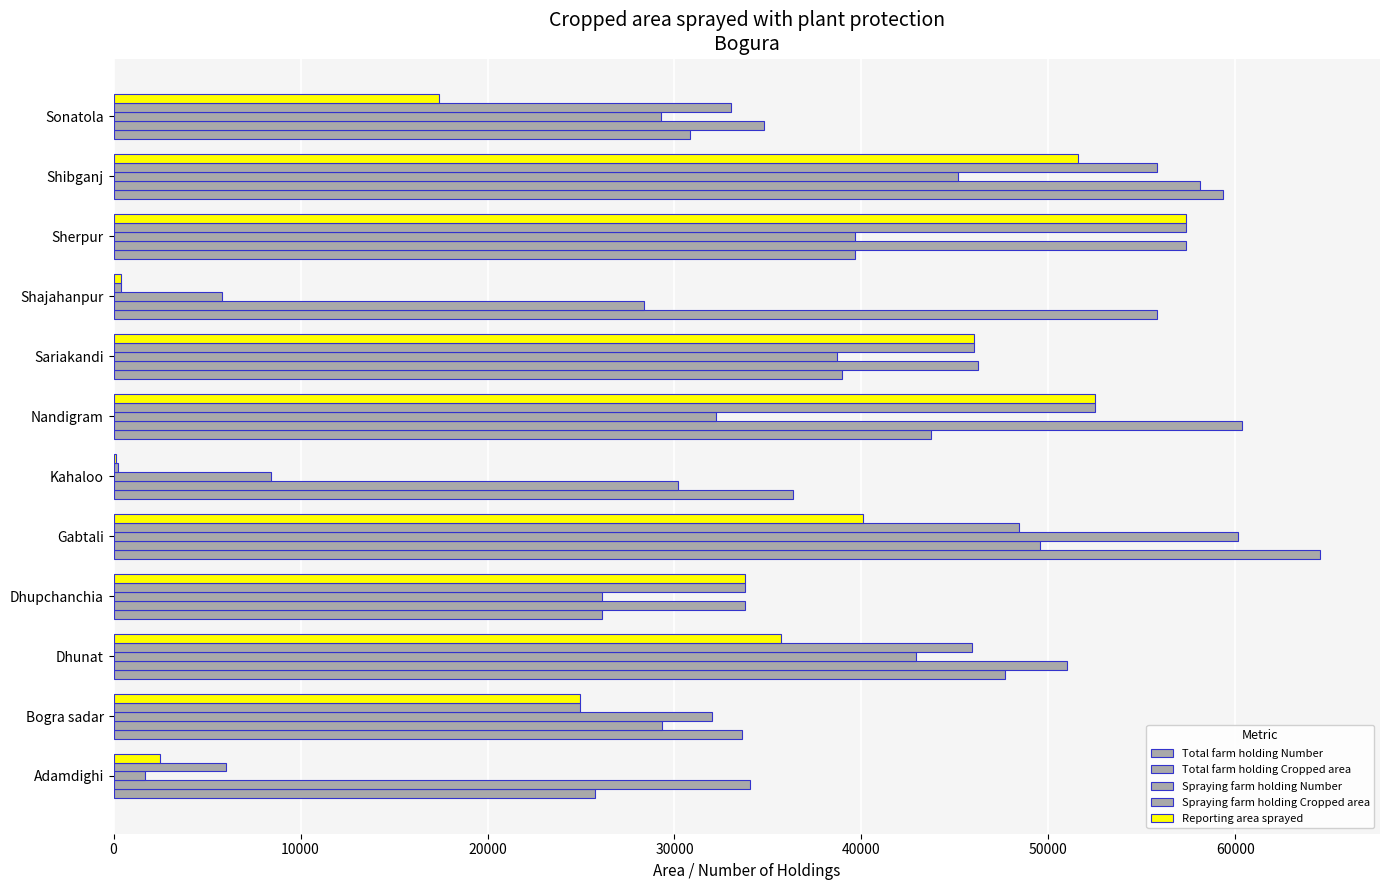

How many series are shown in this chart?

5